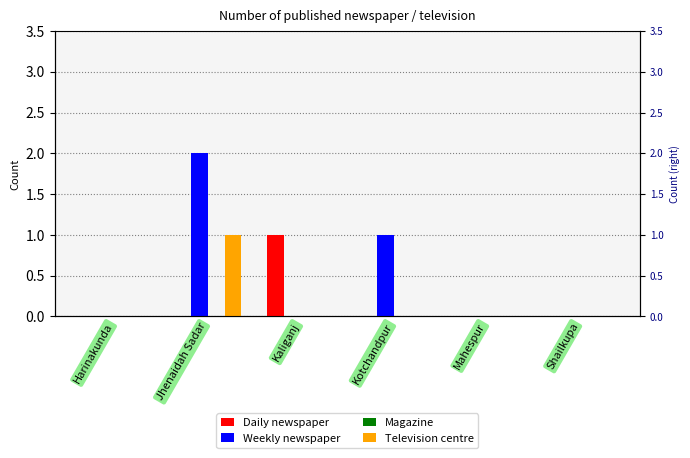

What is the label of the 3rd bar from the left?

Kaliganj